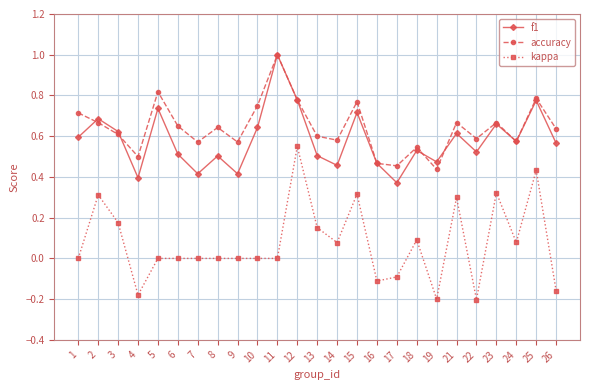

How many series are shown in this chart?

3